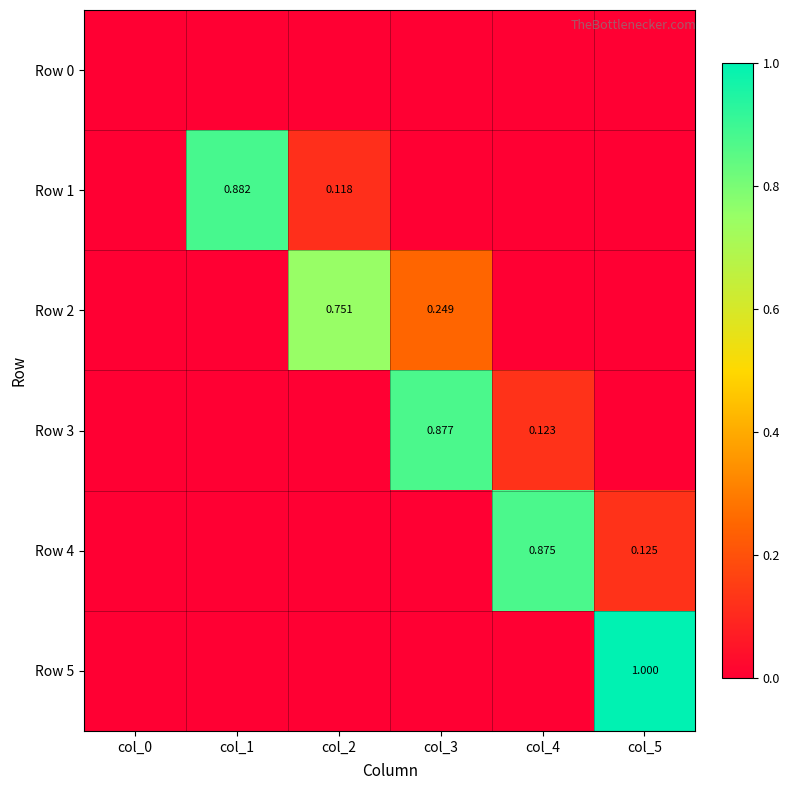

Between col_1 and col_5, which series saw the biggest shift?

Row 5